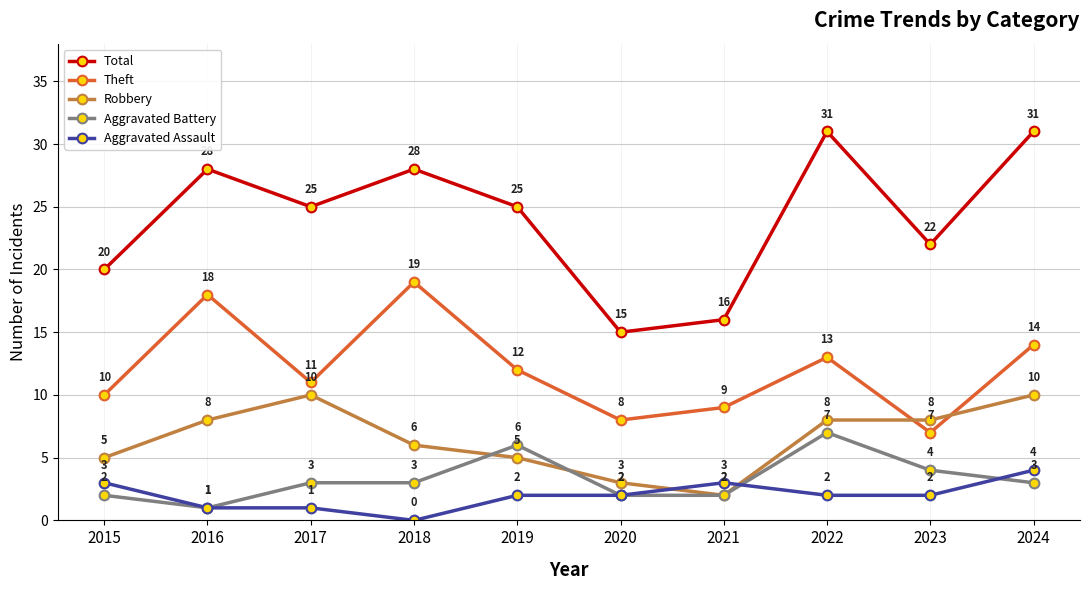

Reading left to right, list all the values displayed in this chart.

Total: 2015=20	2016=28	2017=25	2018=28	2019=25	2020=15	2021=16	2022=31	2023=22	2024=31
Theft: 2015=10	2016=18	2017=11	2018=19	2019=12	2020=8	2021=9	2022=13	2023=7	2024=14
Robbery: 2015=5	2016=8	2017=10	2018=6	2019=5	2020=3	2021=2	2022=8	2023=8	2024=10
Aggravated Battery: 2015=2	2016=1	2017=3	2018=3	2019=6	2020=2	2021=2	2022=7	2023=4	2024=3
Aggravated Assault: 2015=3	2016=1	2017=1	2018=0	2019=2	2020=2	2021=3	2022=2	2023=2	2024=4